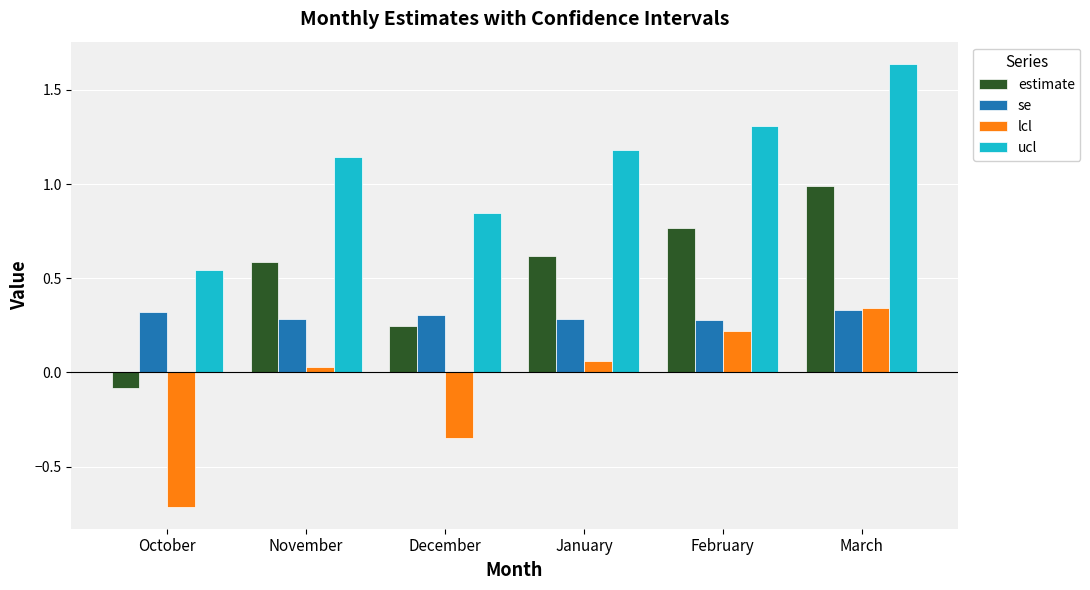

At how many categories does at least one series exceed 0?

6